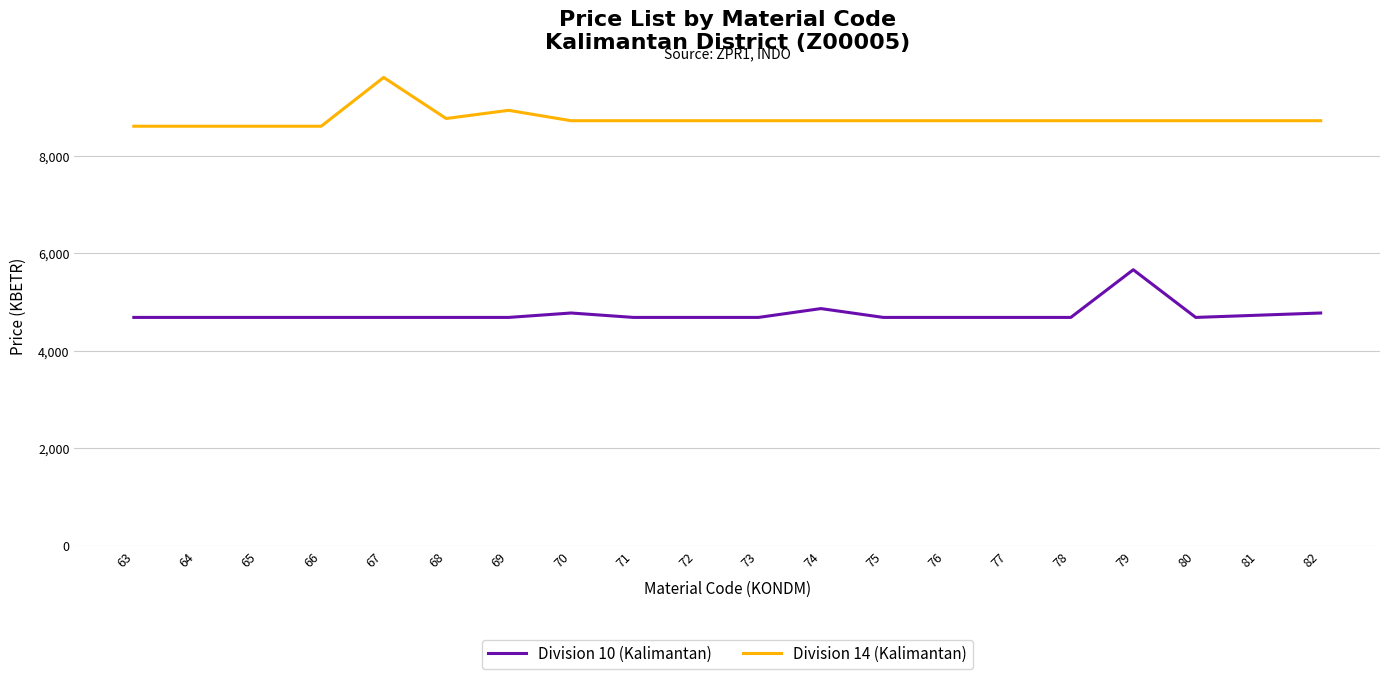

What is the approximate value of Division 14 (Kalimantan) at 73?

8726.2